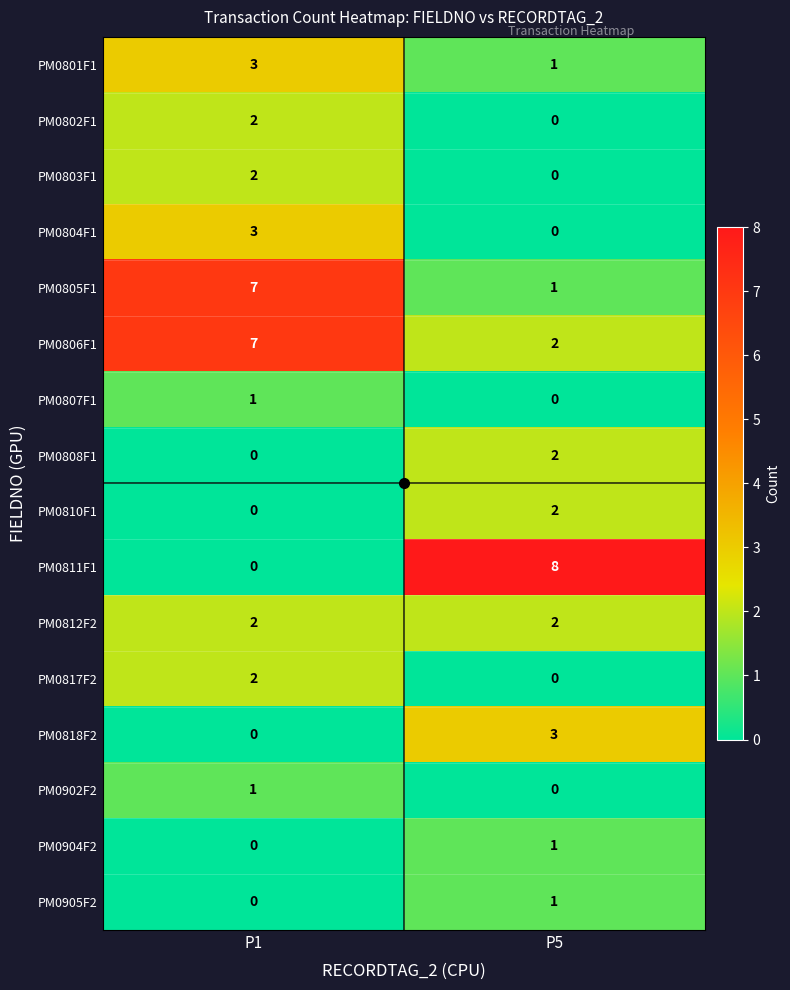

The PM0801F1 series shows 3 at P1. True or false?

True